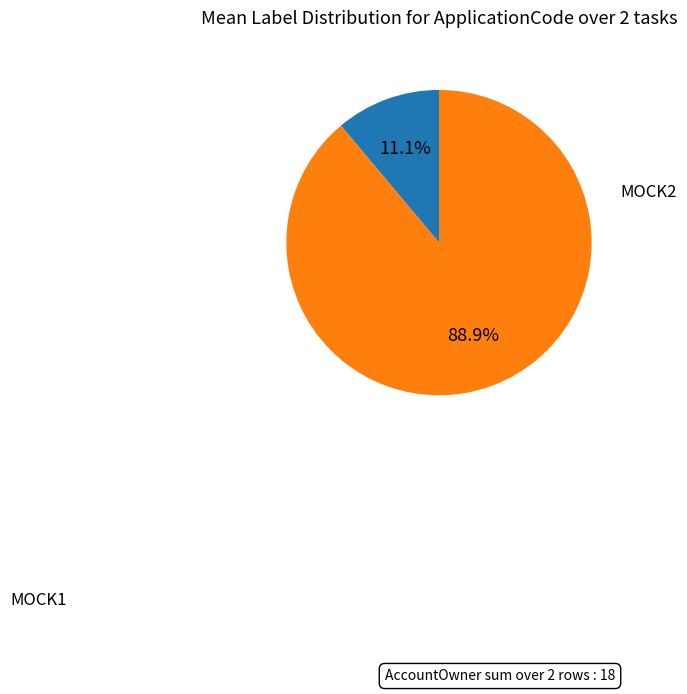

To the nearest percent, what is the average slice percentage?

50%